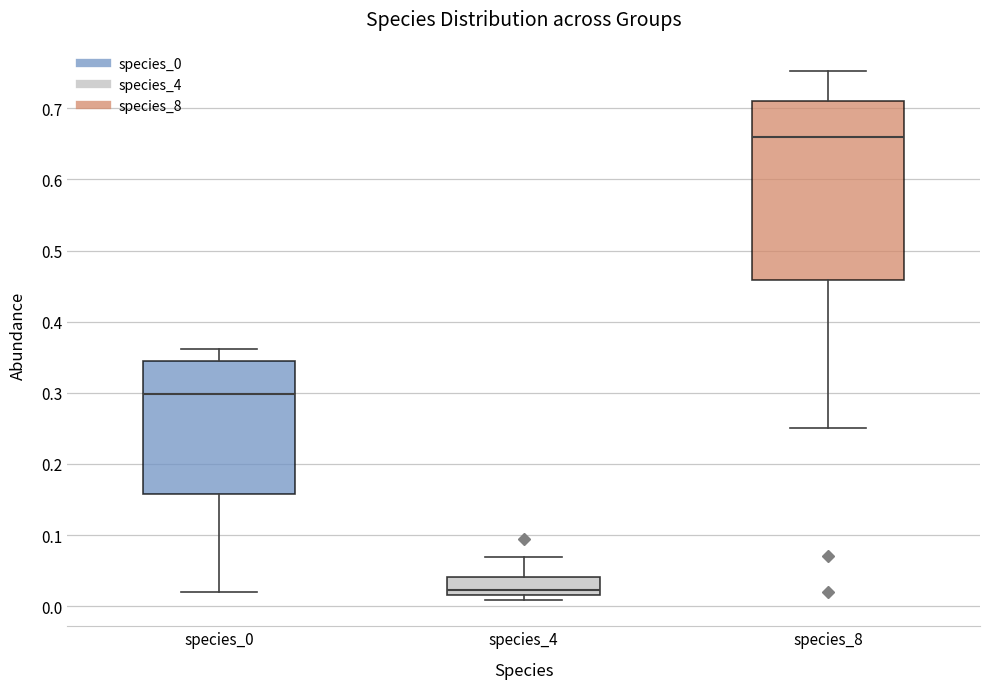

Which box's median line is the lowest?

species_4